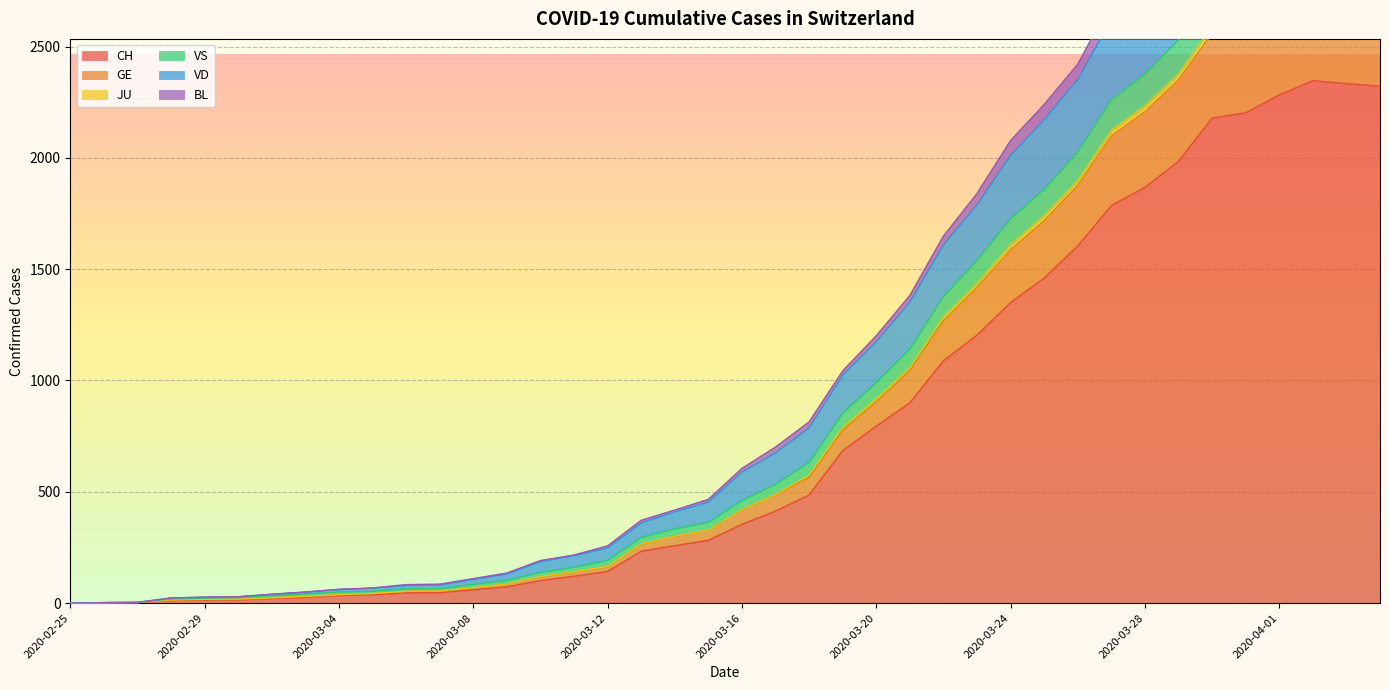

How many values in BL are above zero?

39